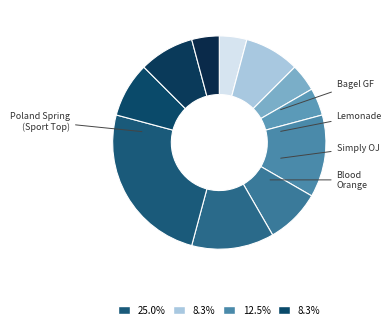

To the nearest percent, what is the average slice percentage?

9%